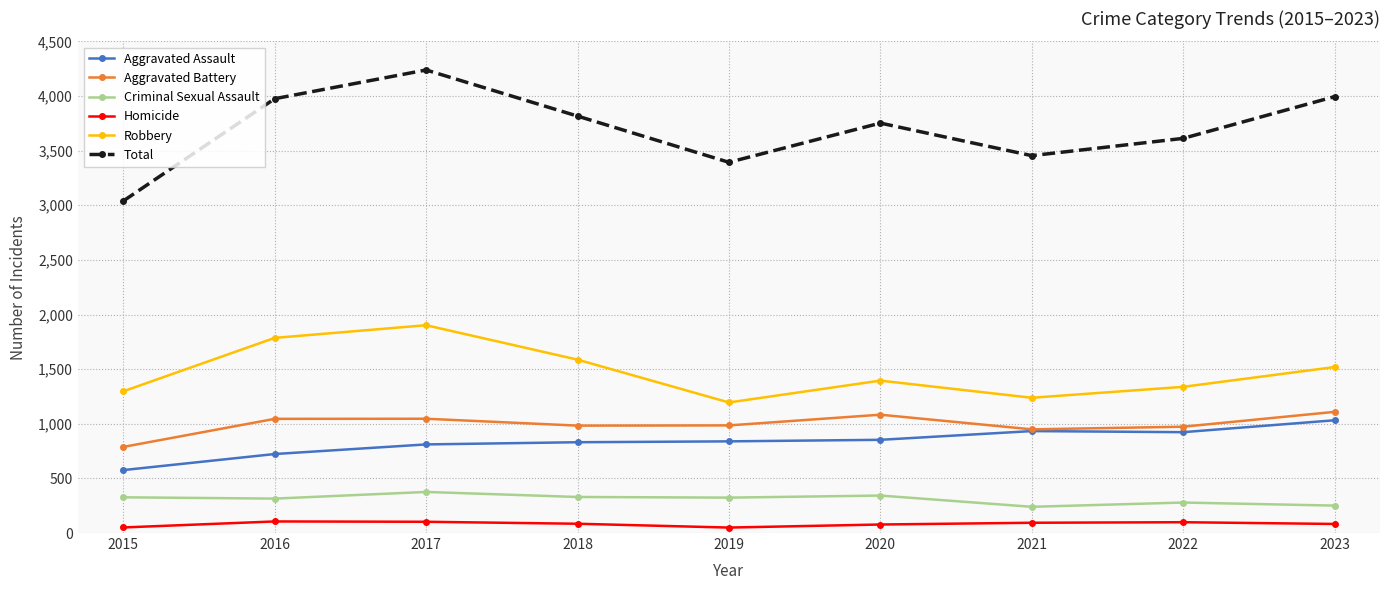

What value does the Aggravated Battery series have at 2022?

973